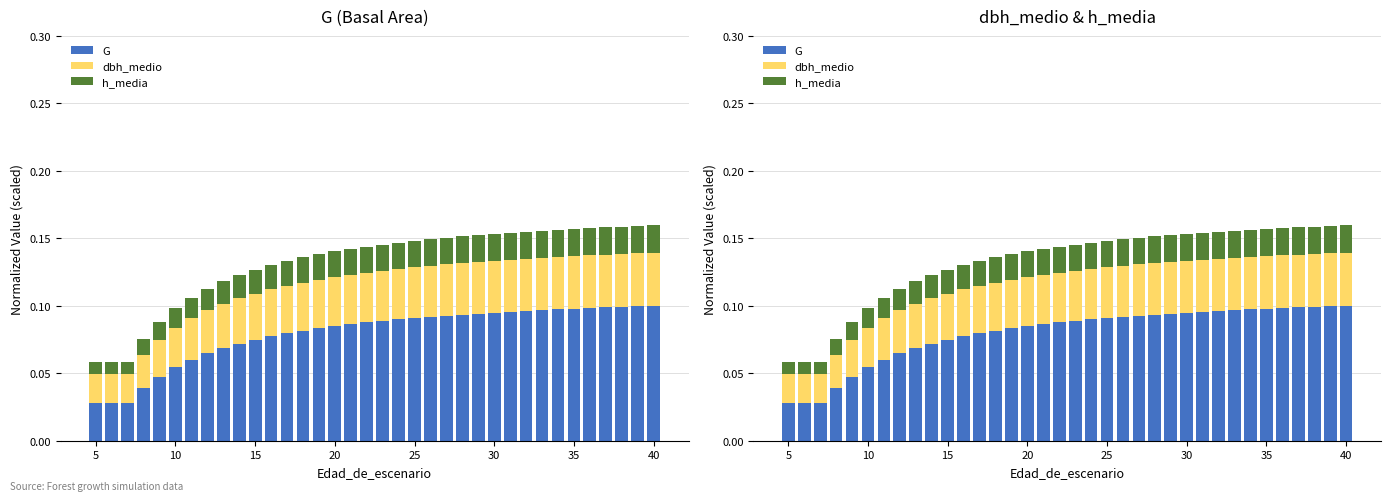

How many bars are there in each group?

3